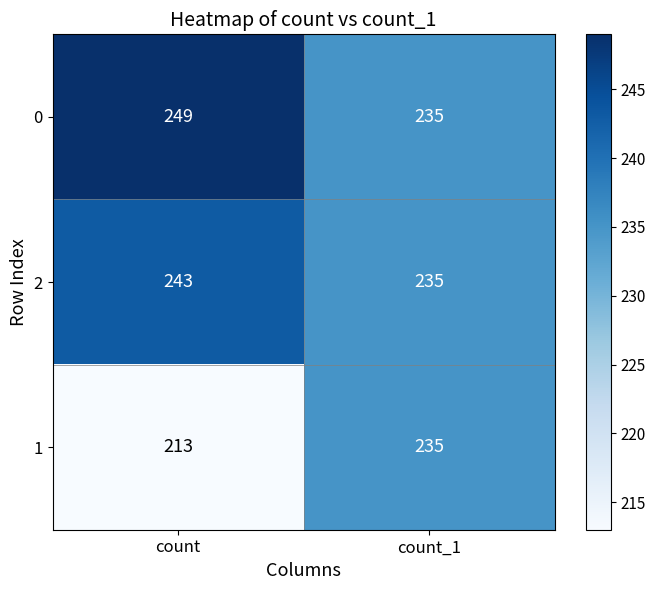

How many categories are shown in the chart?

2